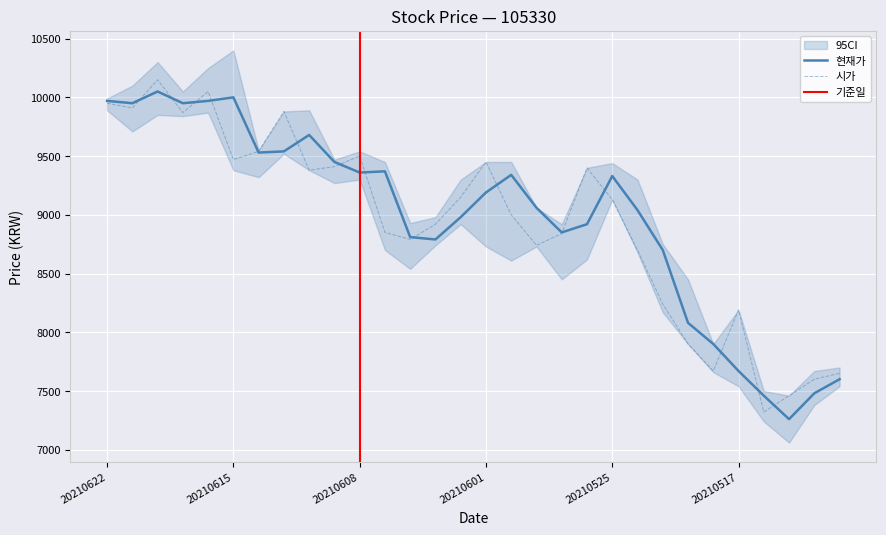

Reading left to right, extract all data points from this chart.

현재가: 9970	9950	10050	9950	9970	10000	9530	9540	9680	9450	9360	9370	8810	8790	8980	9190	9340	9060	8850	8920	9330	9040	8700	8080	7900	7670	7460	7260	7480	7600
시가: 9950	9910	10150	9870	10050	9470	9540	9880	9380	9410	9500	8850	8790	8920	9150	9450	9000	8740	8840	9400	9130	8700	8240	7900	7670	8190	7320	7460	7600	7650